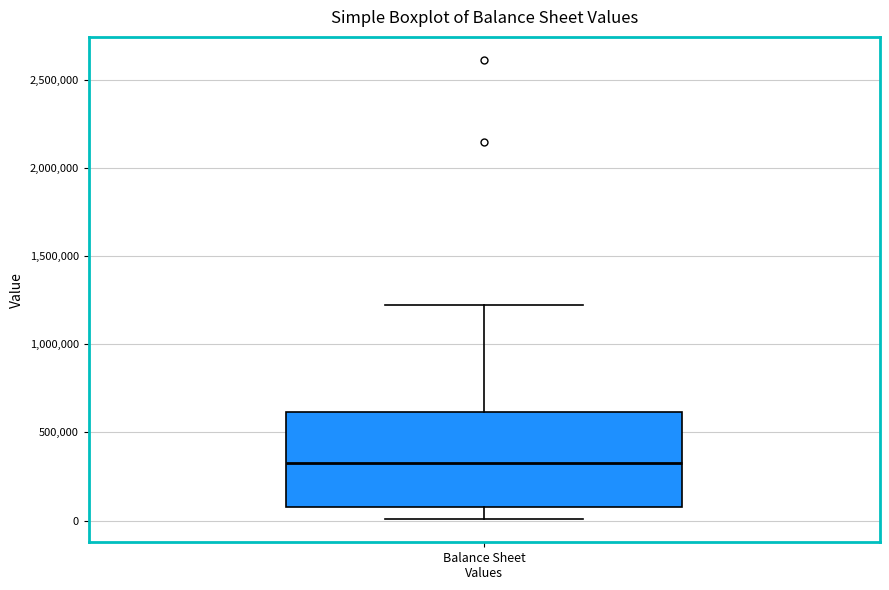

Where does the median line of the box for Balance Sheet Values sit on the y-axis? The values are not printed on the chart, so give them approximately, as read against the axis.

350000